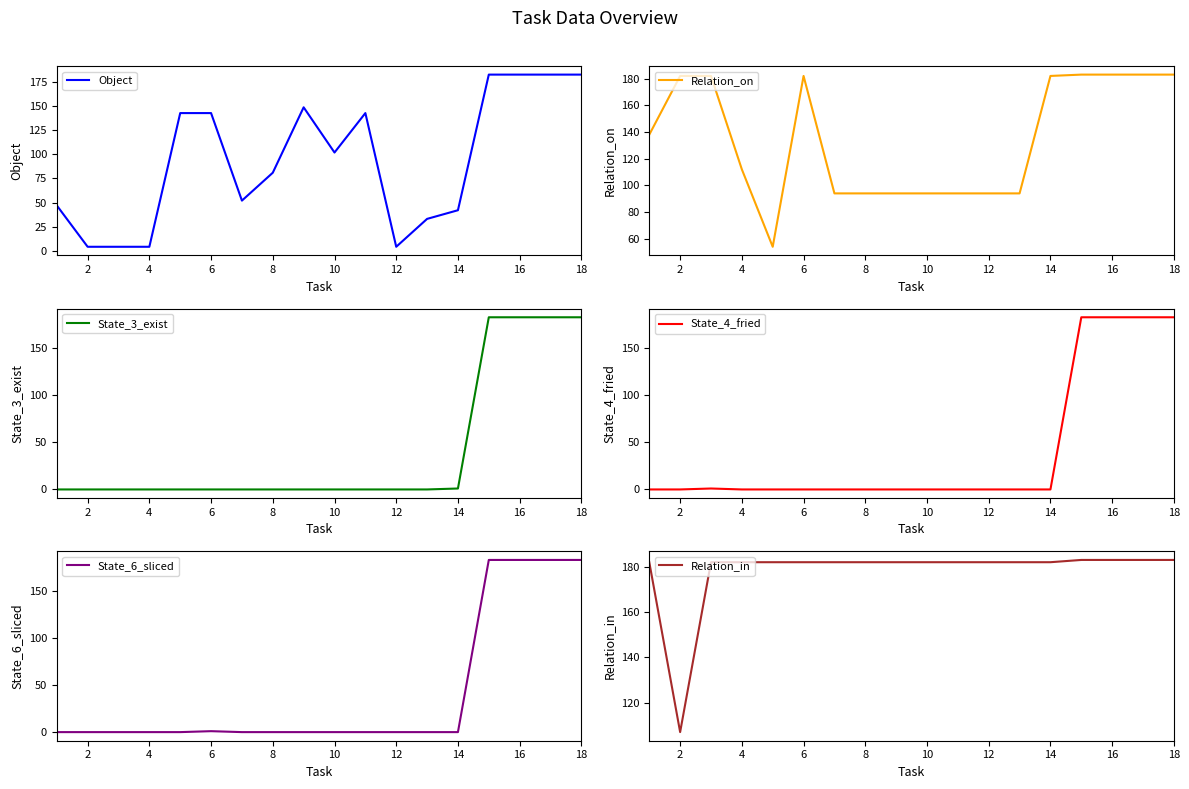

Reading left to right, transcribe all the data shown in this chart.

Object: 47	4	4	4	143	143	52	81	149	102	143	4	33	42	183	183	183	183
Relation_on: 138	182	182	112	54	182	94	94	94	94	94	94	94	182	183	183	183	183
State_3_exist: 0	0	0	0	0	0	0	0	0	0	0	0	0	1	183	183	183	183
State_4_fried: 0	0	1	0	0	0	0	0	0	0	0	0	0	0	183	183	183	183
State_6_sliced: 0	0	0	0	0	1	0	0	0	0	0	0	0	0	183	183	183	183
Relation_in: 182	107	182	182	182	182	182	182	182	182	182	182	182	182	183	183	183	183